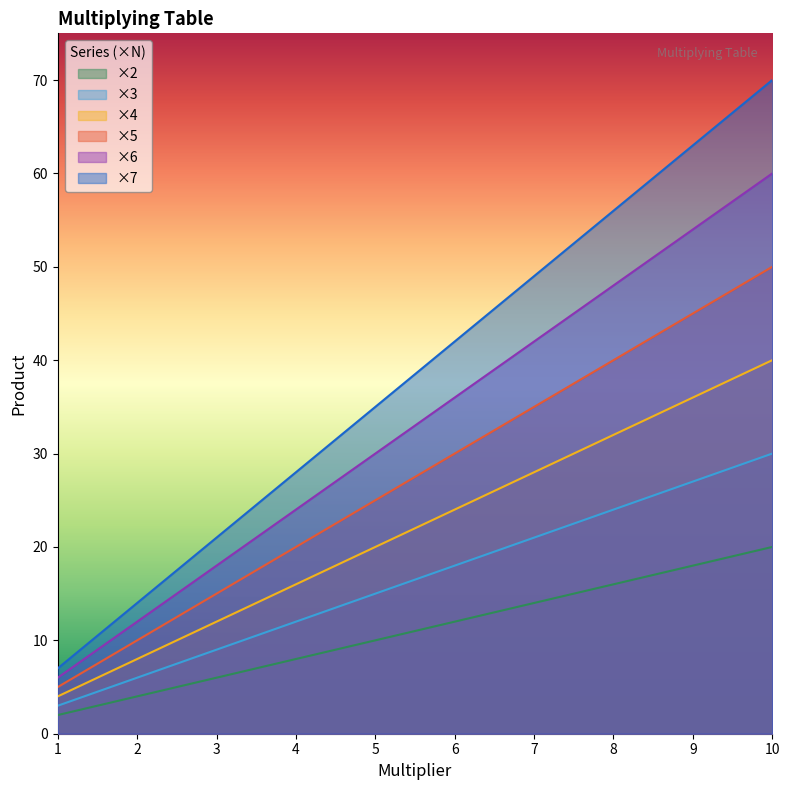

The ×6 series shows 54 at 9. True or false?

True